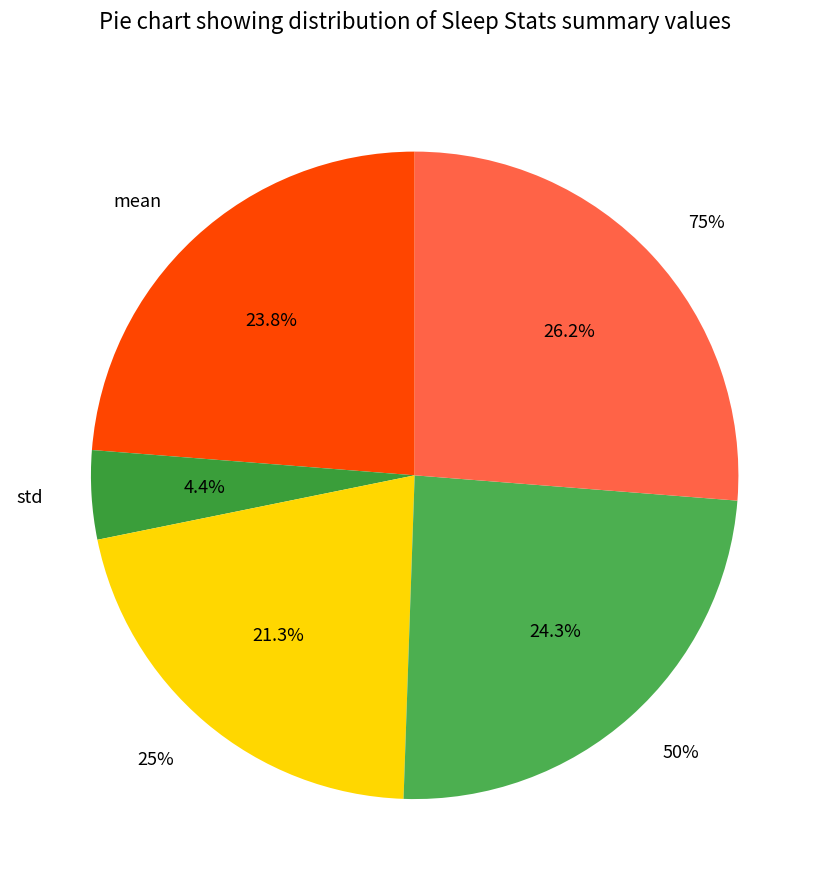

Does 25% account for over 50% of the chart?

No